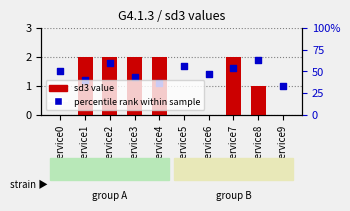

What is the total value across all series at service4?

3.1